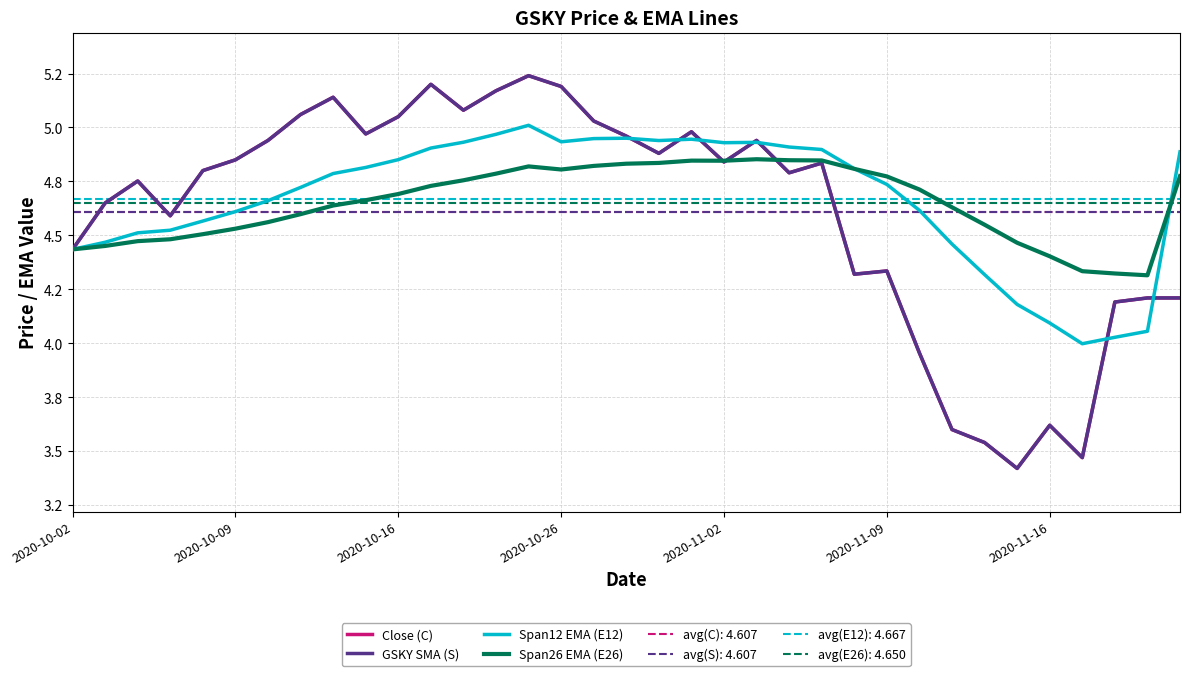

True or false: GSKY SMA (S) and Span26 EMA (E26) intersect in this chart.

True